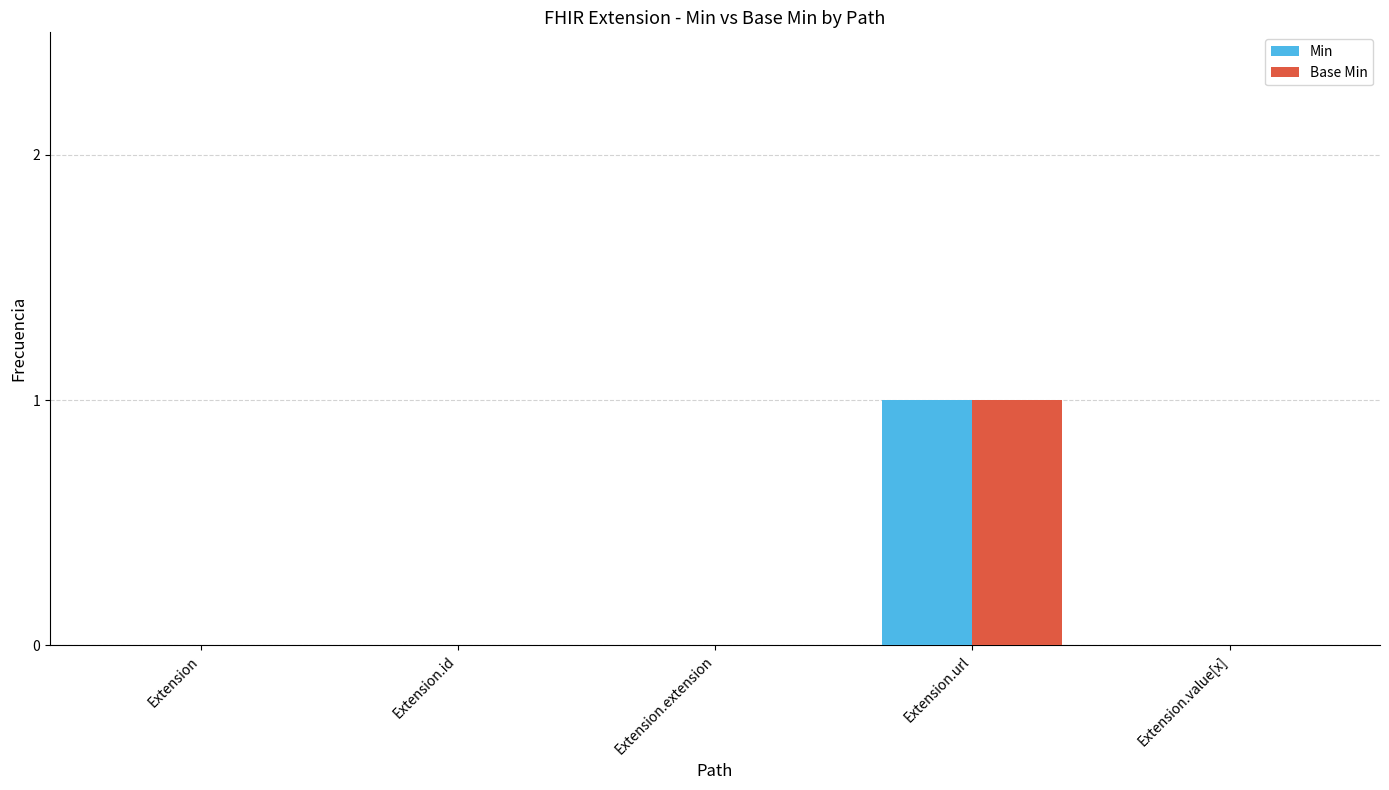

Does the chart contain stacked bars?

No